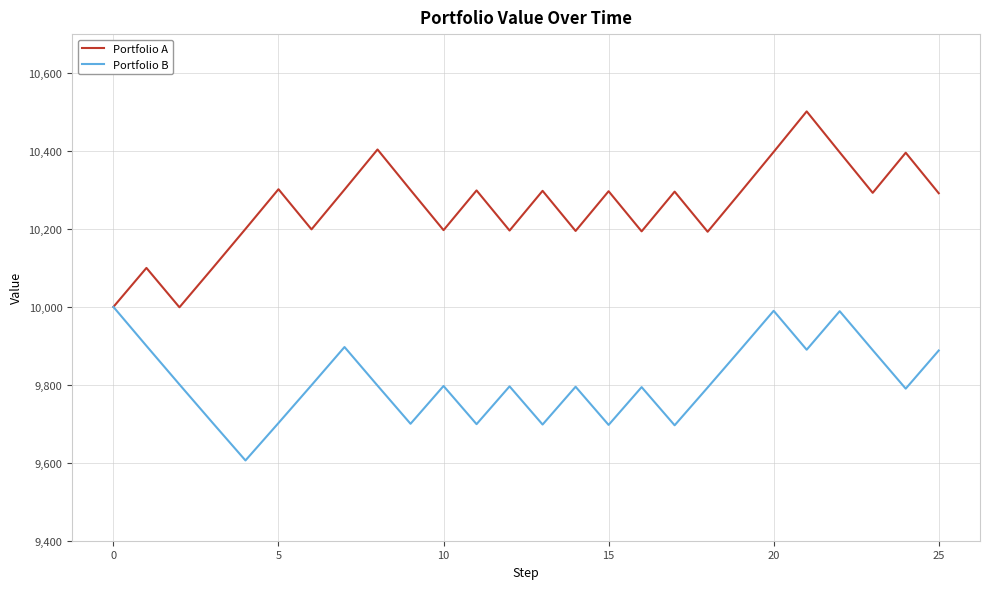

At how many categories does at least one series exceed 10206?

15